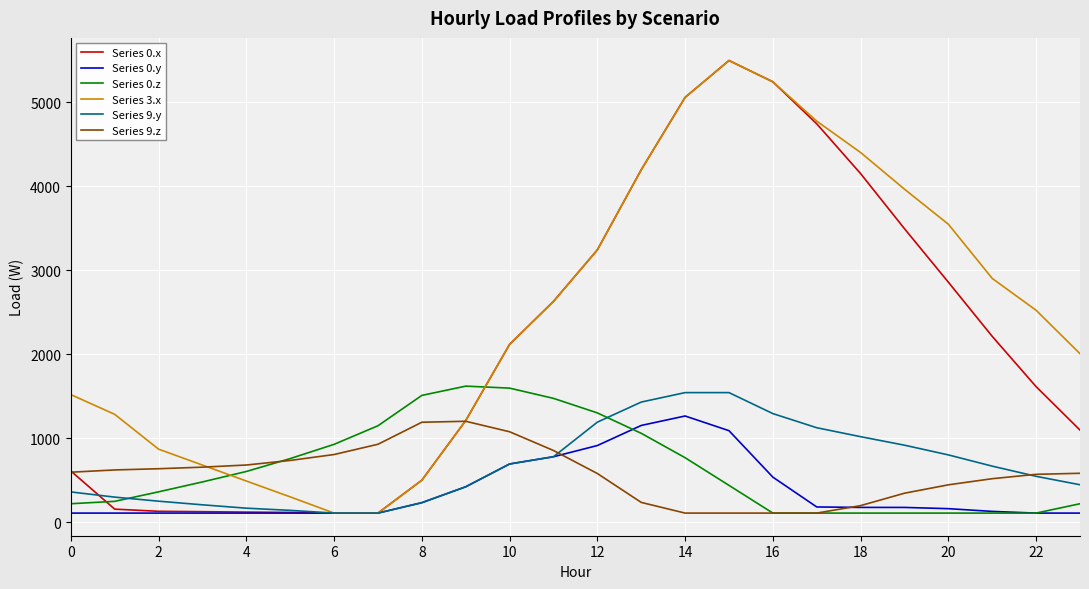

Which series has the largest total across all categories?

Series 3.x